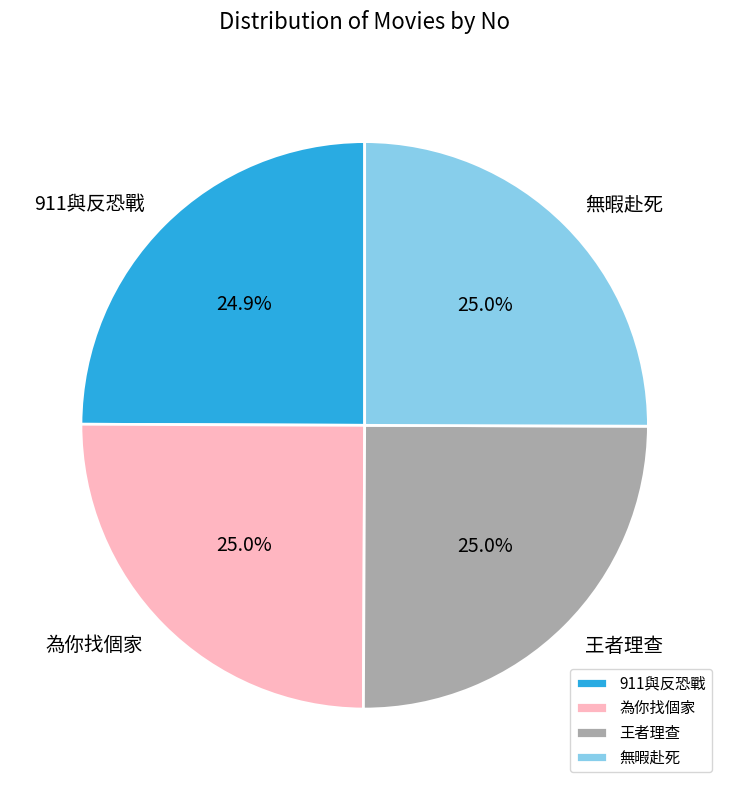

Which has a higher value, 無暇赴死 or 王者理查?

無暇赴死